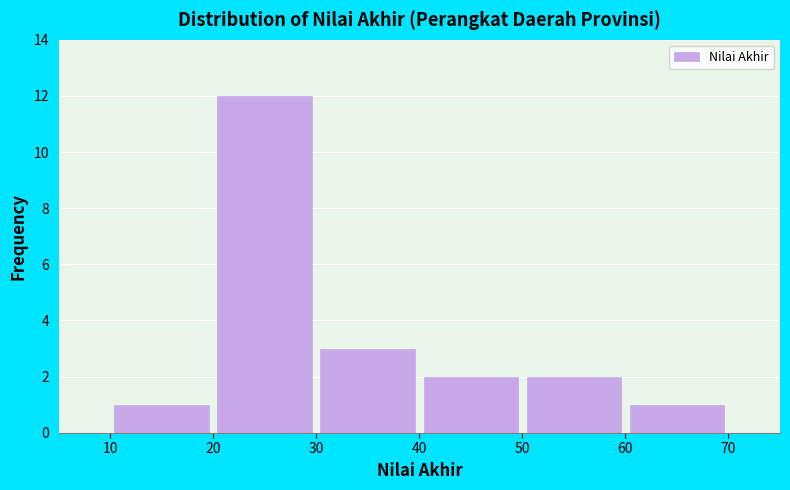

Reading left to right, list every bar in this chart as the range it spans on the x-axis followed by its height. The values are not printed on the chart, so give them approximately, as read against the axis.

10 to 20: 1
20 to 30: 12
30 to 40: 3
40 to 50: 2
50 to 60: 2
60 to 70: 1